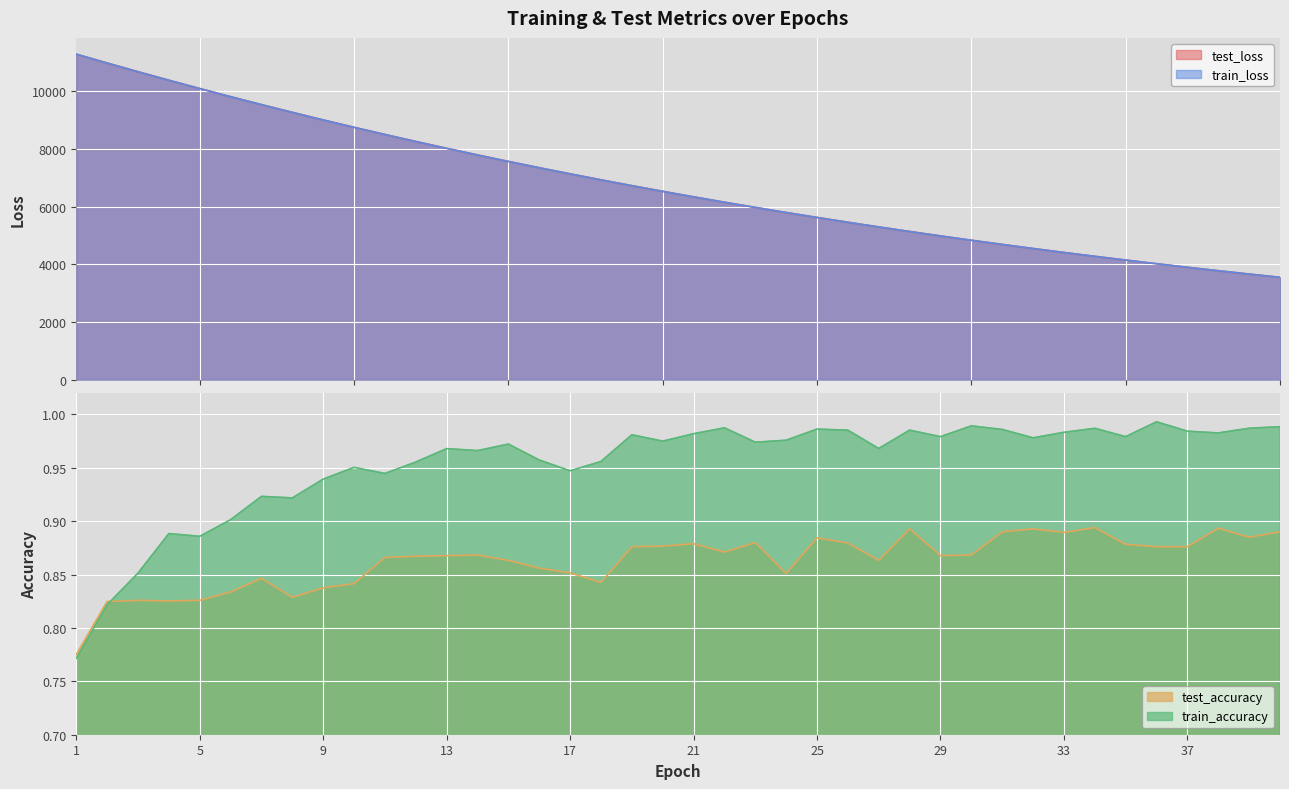

Which has a higher value, 7 or 26?

7